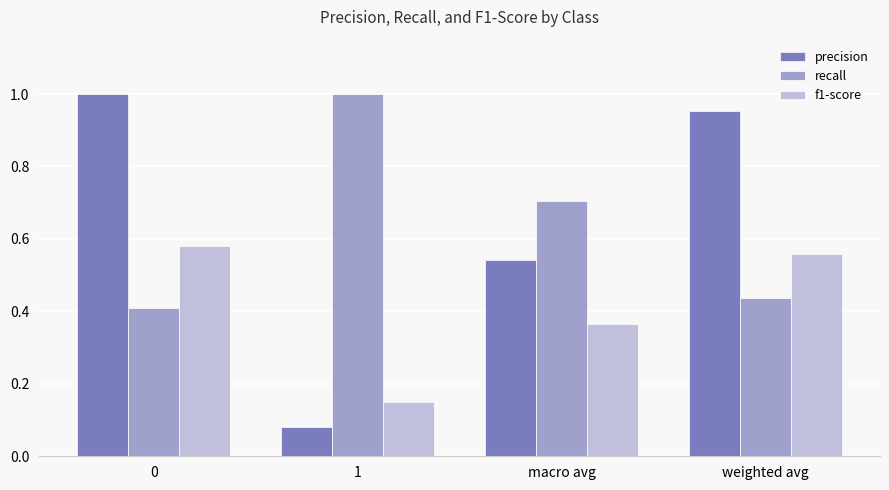

Count the recall values in the range 0 to 1.

4